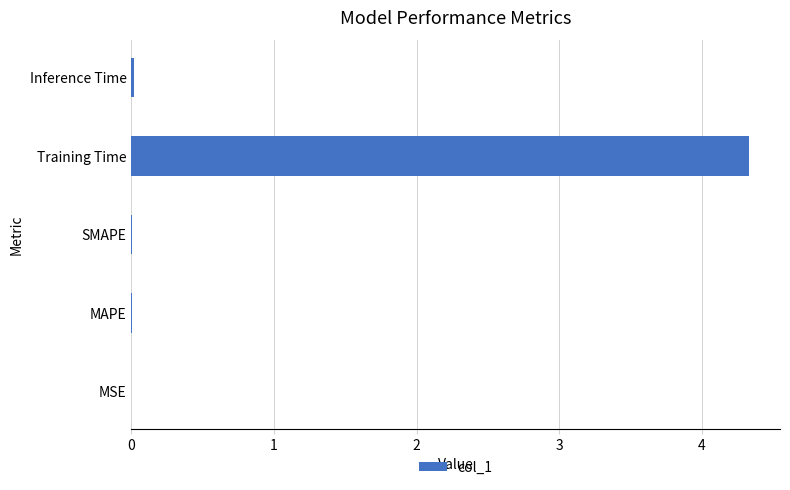

Is it true that the value at MSE is 0.0?

True